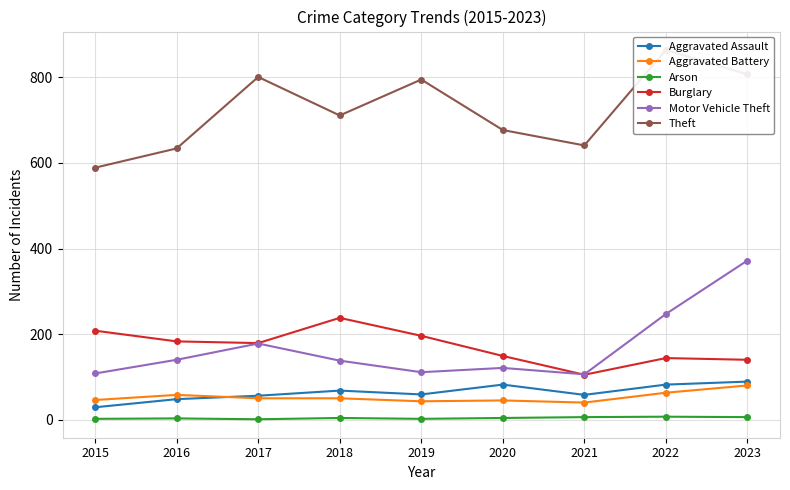

Where is the first local minimum for Arson?

2017